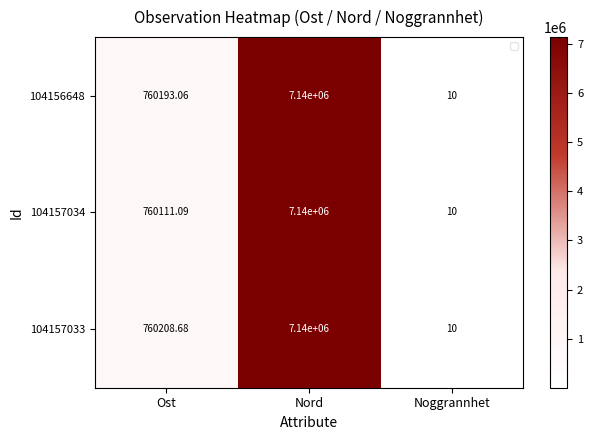

At which label does 104157034 first exceed 760111?

Ost